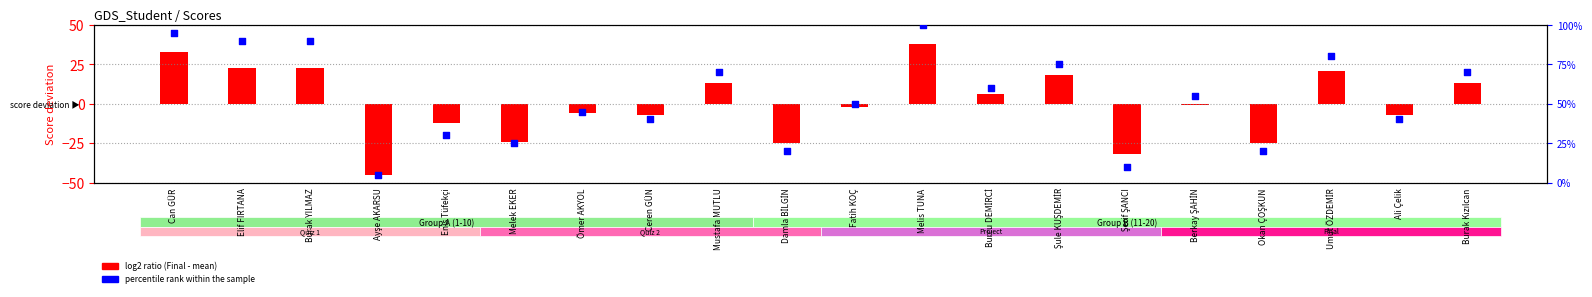

Which has a higher value, Damla BİLGİN or Umut ÖZDEMİR?

Umut ÖZDEMİR